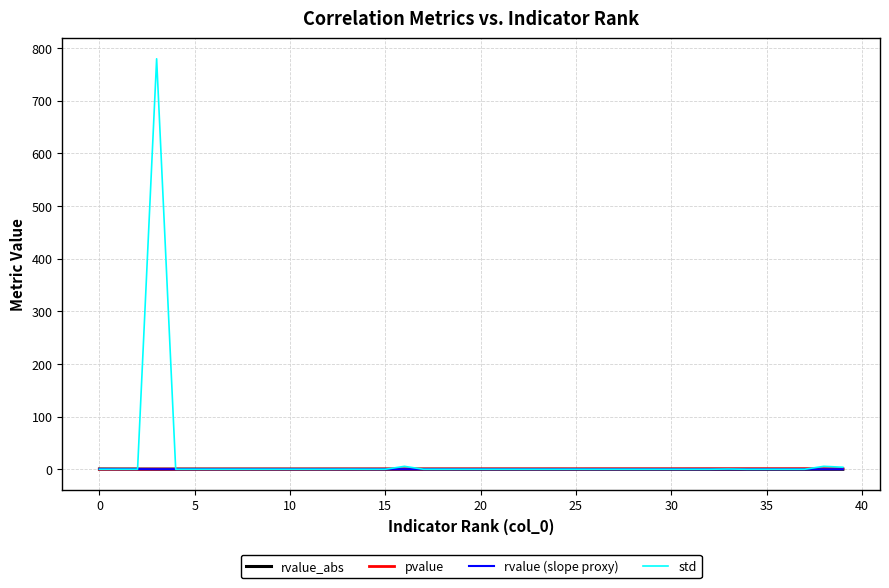

Does the chart display data point markers on the line(s)?

No